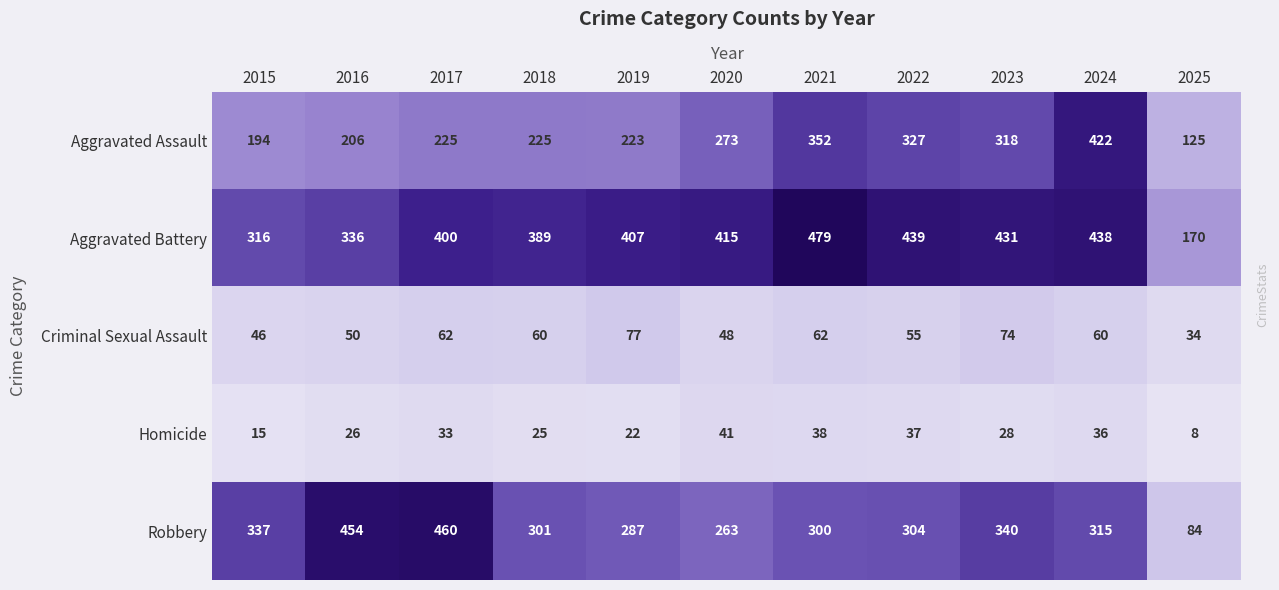

List the series in order of their peak value, highest first.

Aggravated Battery, Robbery, Aggravated Assault, Criminal Sexual Assault, Homicide